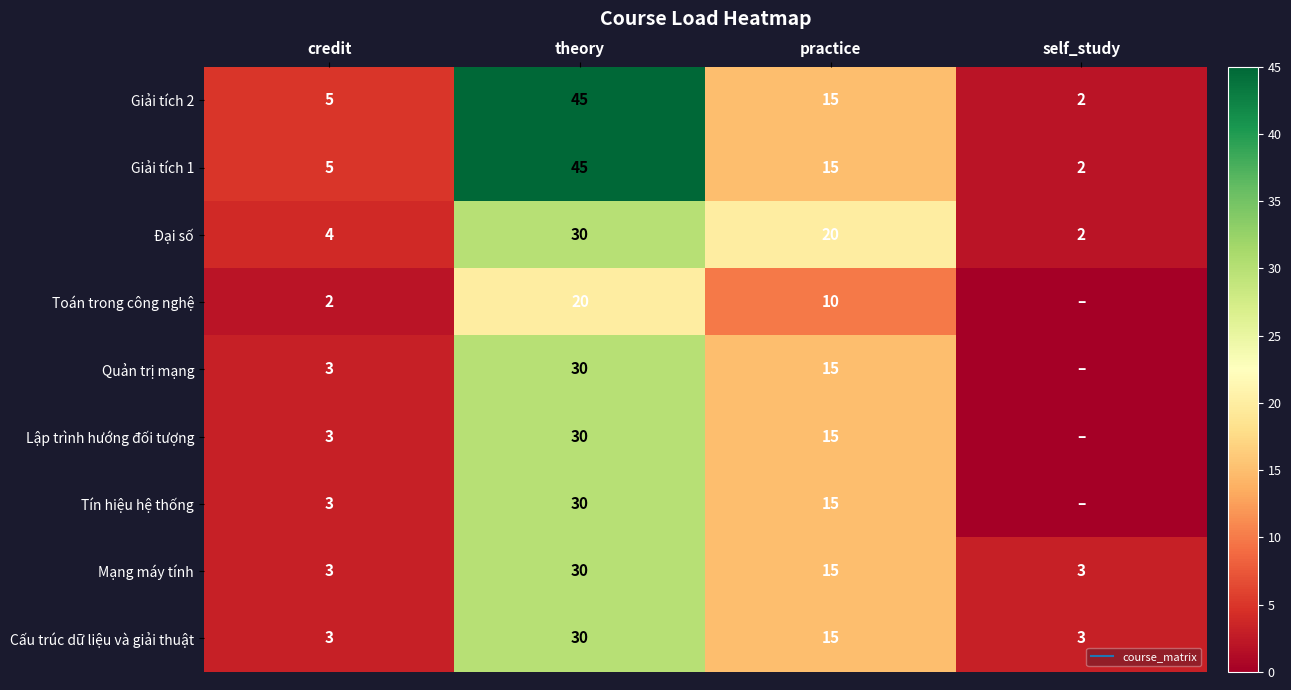

What is the highest value of the Lập trình hướng đối tượng series?

30